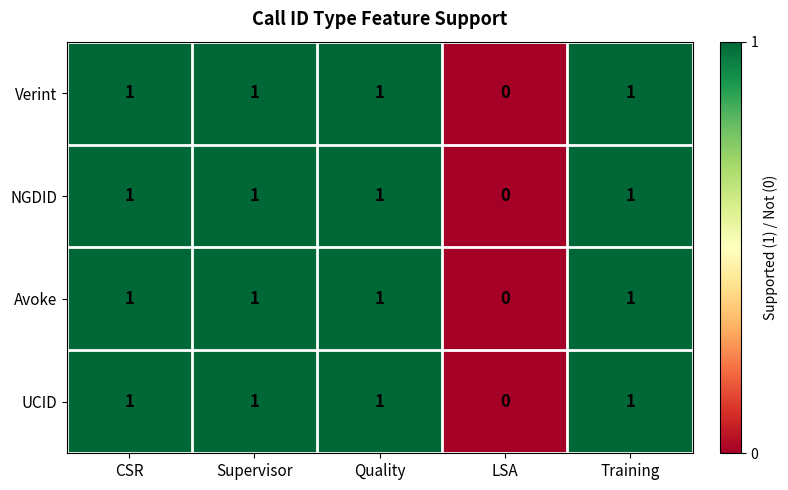

What is the sum of all NGDID values?

4